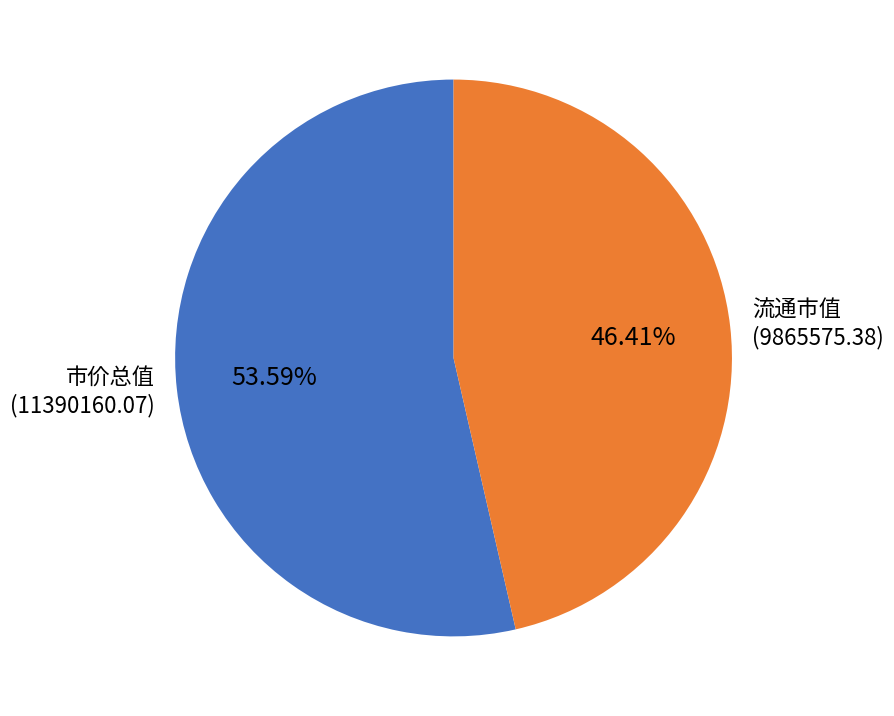

What is the smallest slice in the pie chart?

流通市值 (9865575.38)